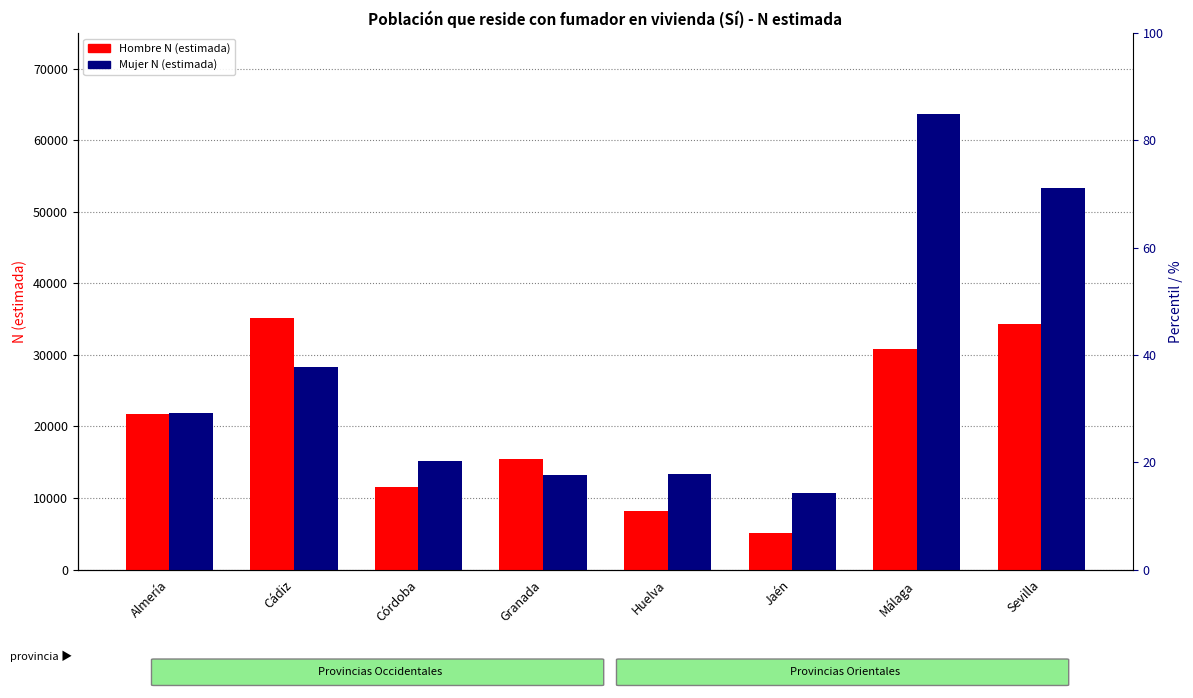

What are all the series names shown in the legend?

Hombre N (estimada), Mujer N (estimada)